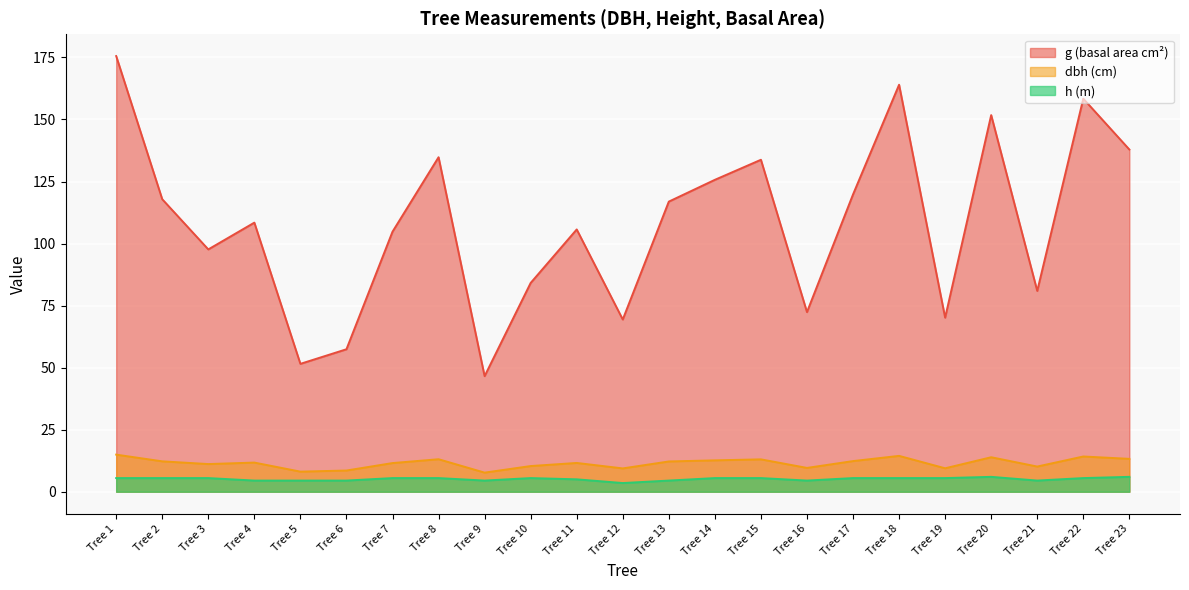

Rank the series at Tree 20 from lowest to highest value.

h (m), dbh (cm), g (basal area cm²)